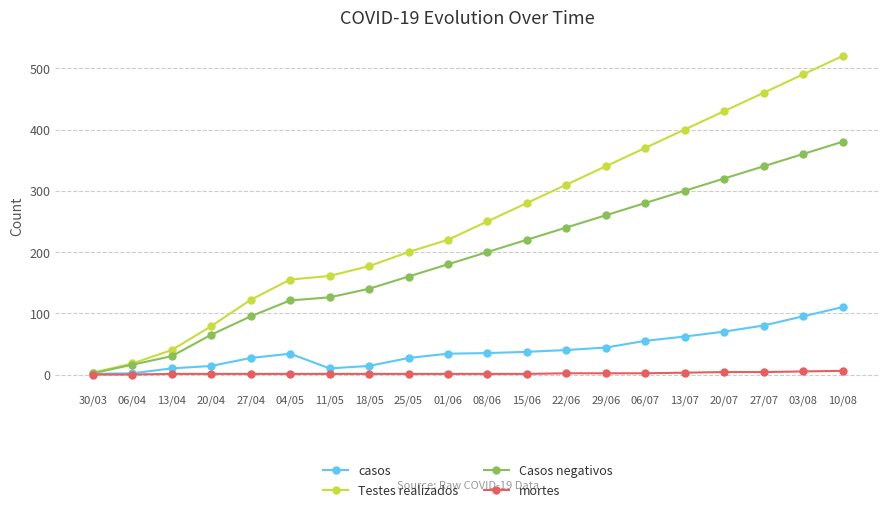

What is the difference between the highest and lowest values at 03/08?

485